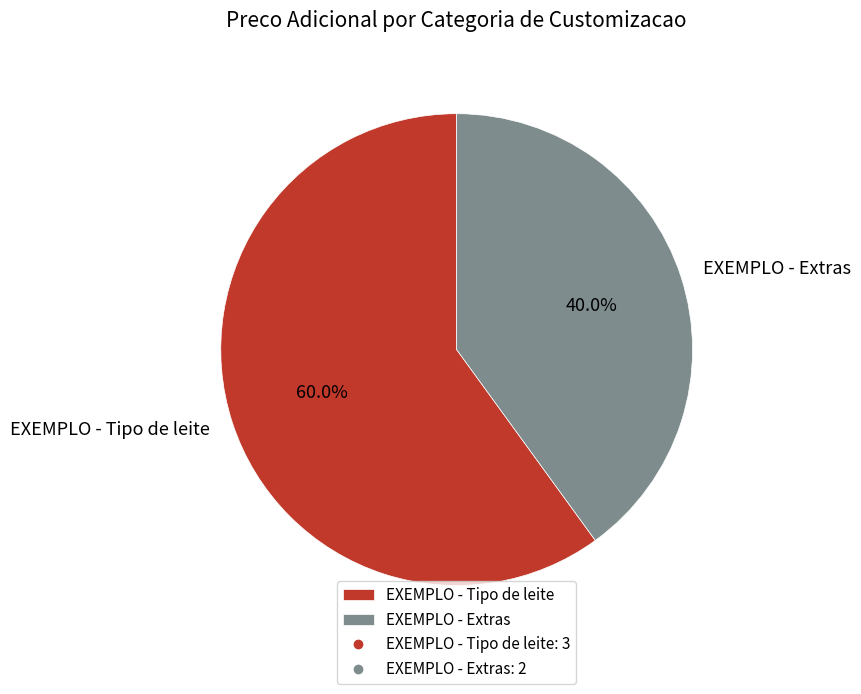

Is EXEMPLO - Extras the majority of the pie?

No